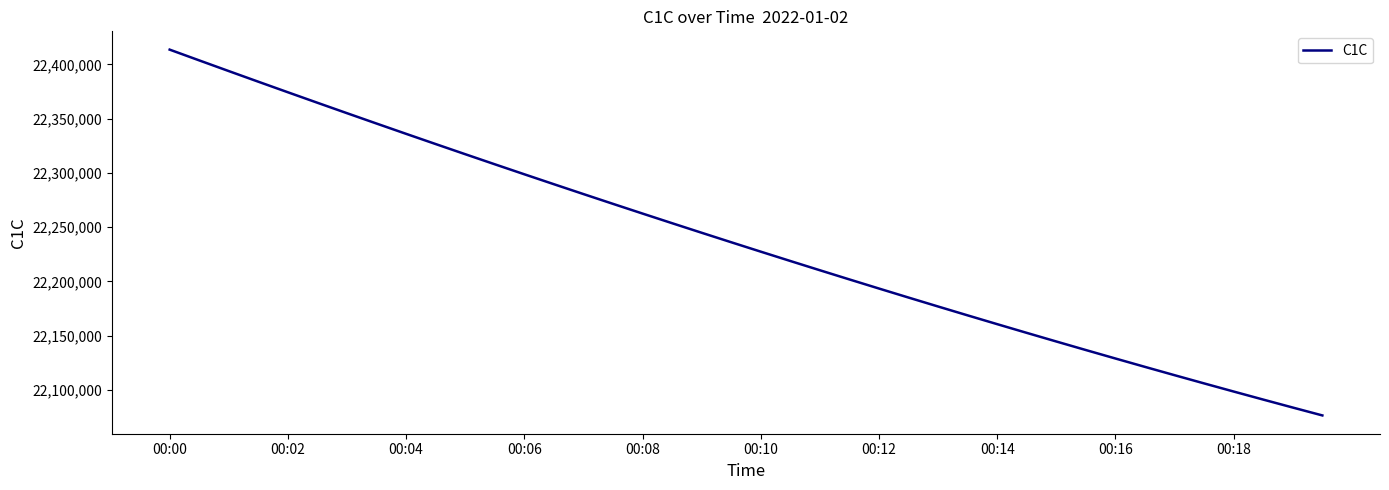

How many lines are shown in the chart?

1